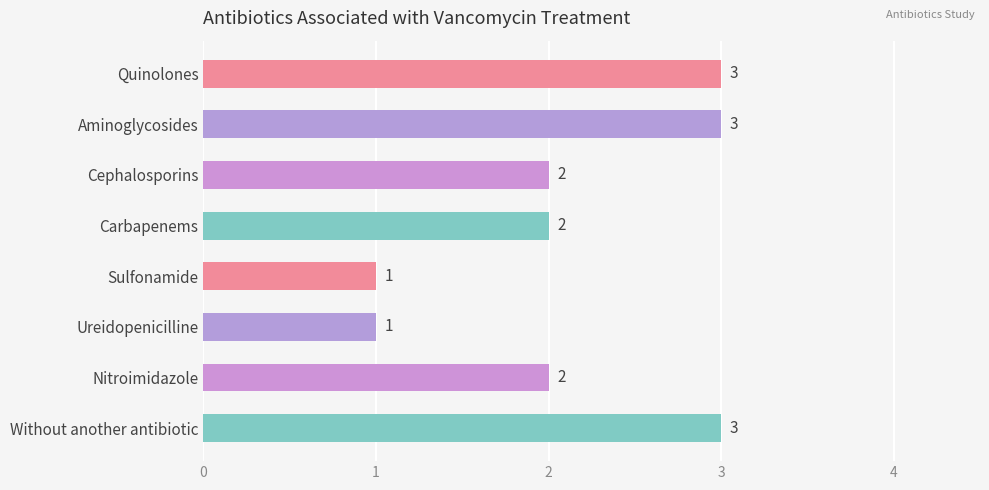

What is the sum of the values at Aminoglycosides and Cephalosporins?

5